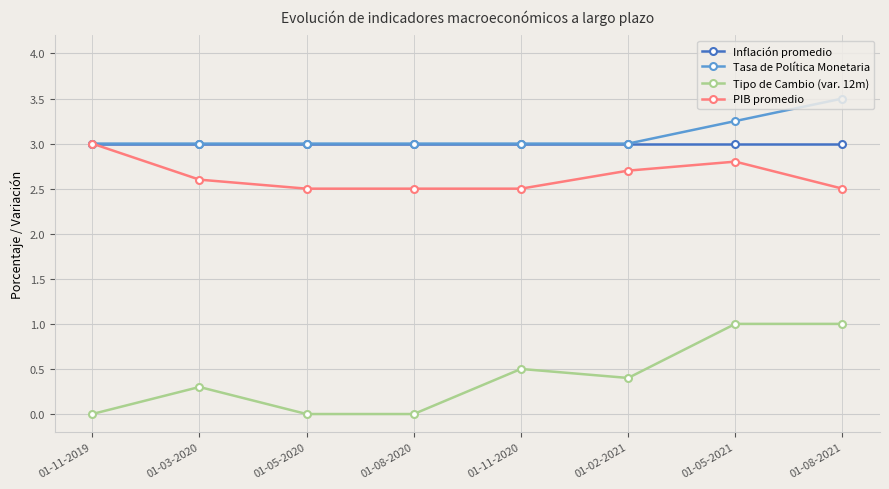

Which label corresponds to the largest value in the chart?

01-08-2021